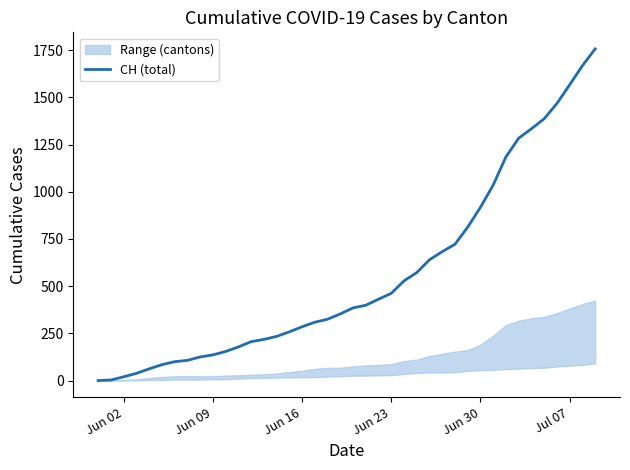

At which label is the value closest to 878?

Jun 30